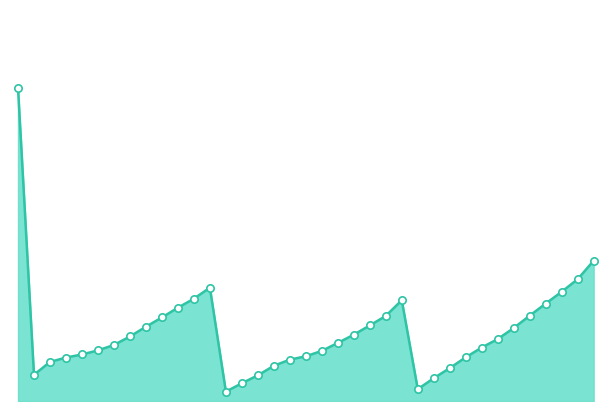

How many lines are shown in the chart?

1